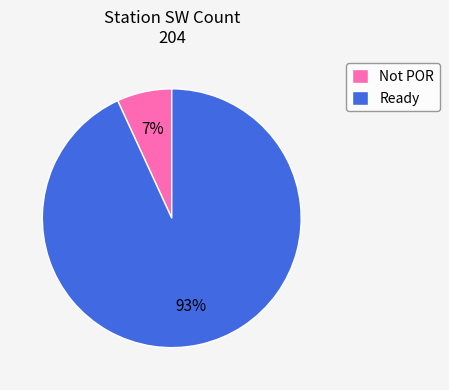

What is the majority slice?

Ready